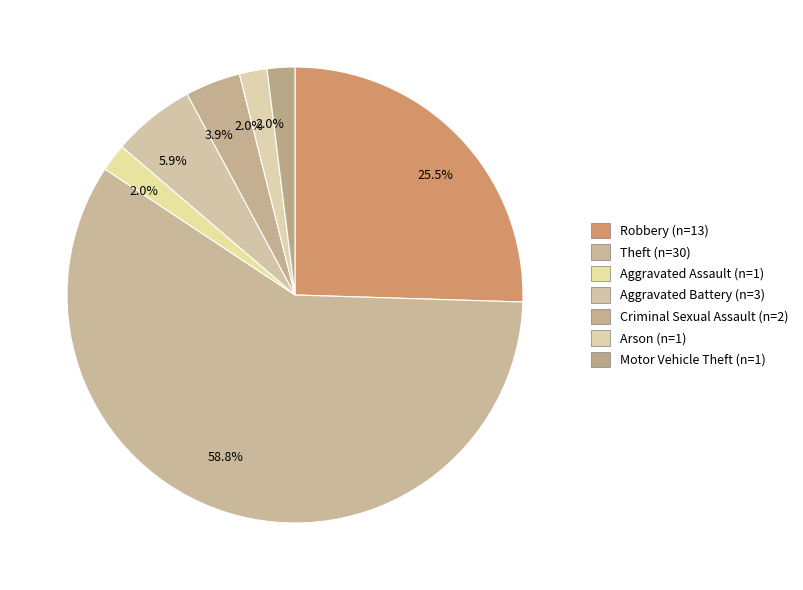

Rank the categories by value from lowest to highest.

Aggravated Assault, Arson, Motor Vehicle Theft, Criminal Sexual Assault, Aggravated Battery, Robbery, Theft